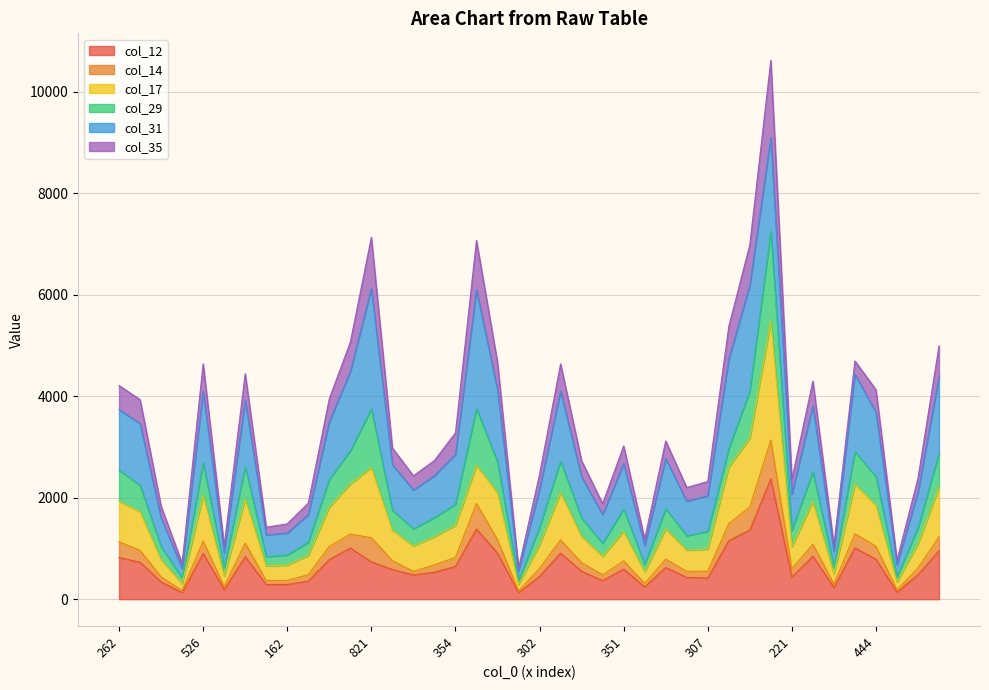

What is the label of the 1st point from the left?

262